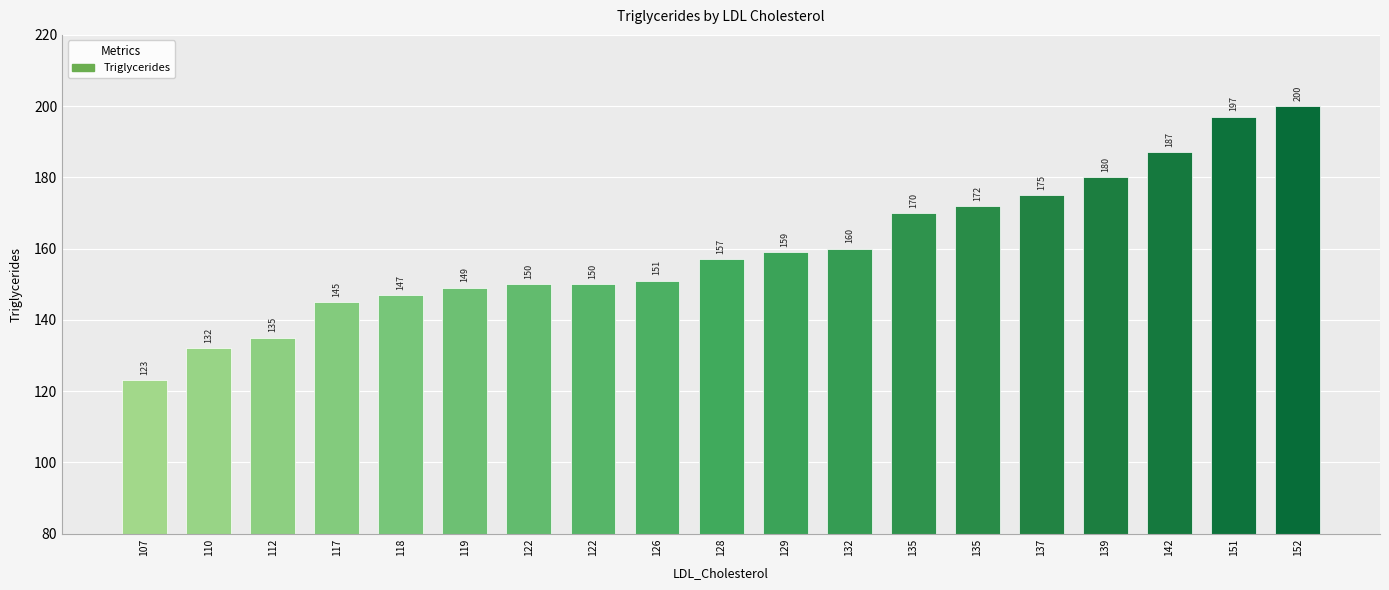

The value at 137 is 175. True or false?

True